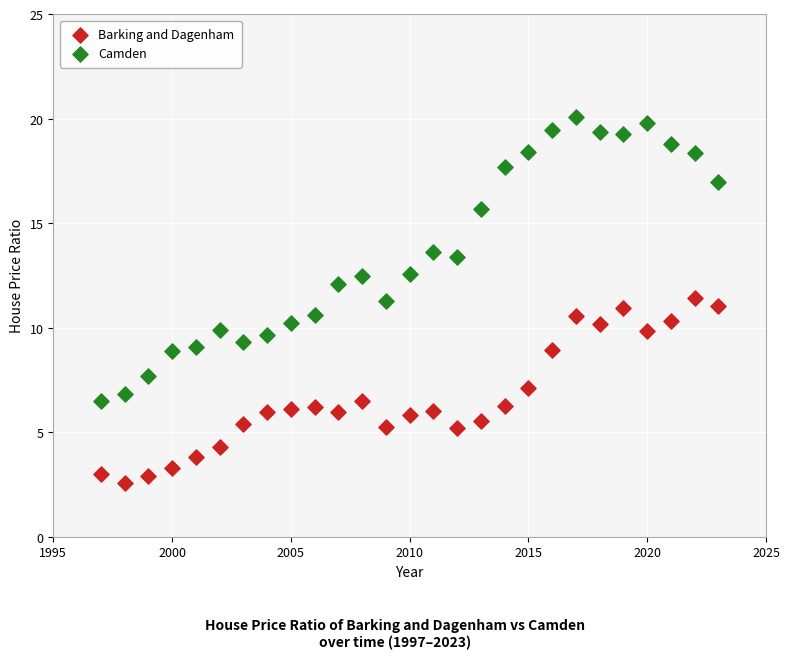

Across all data points, what is the range of X values (max minus min)?

26.0